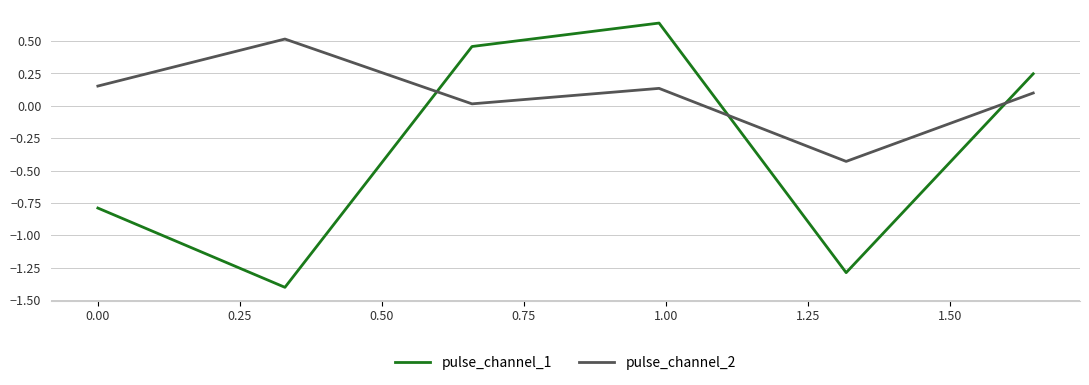

What is the minimum value shown in the chart?

-1.4